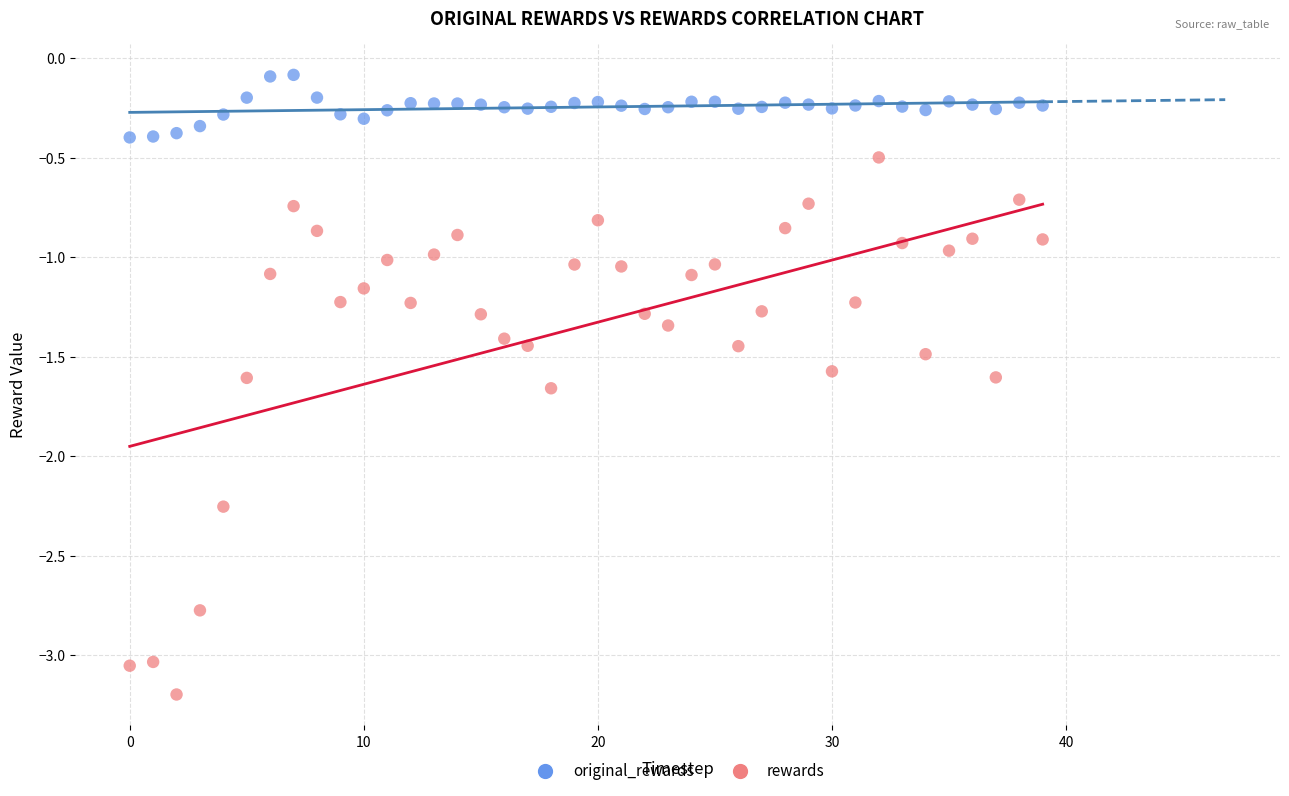

Which series reaches the maximum Y coordinate?

original_rewards